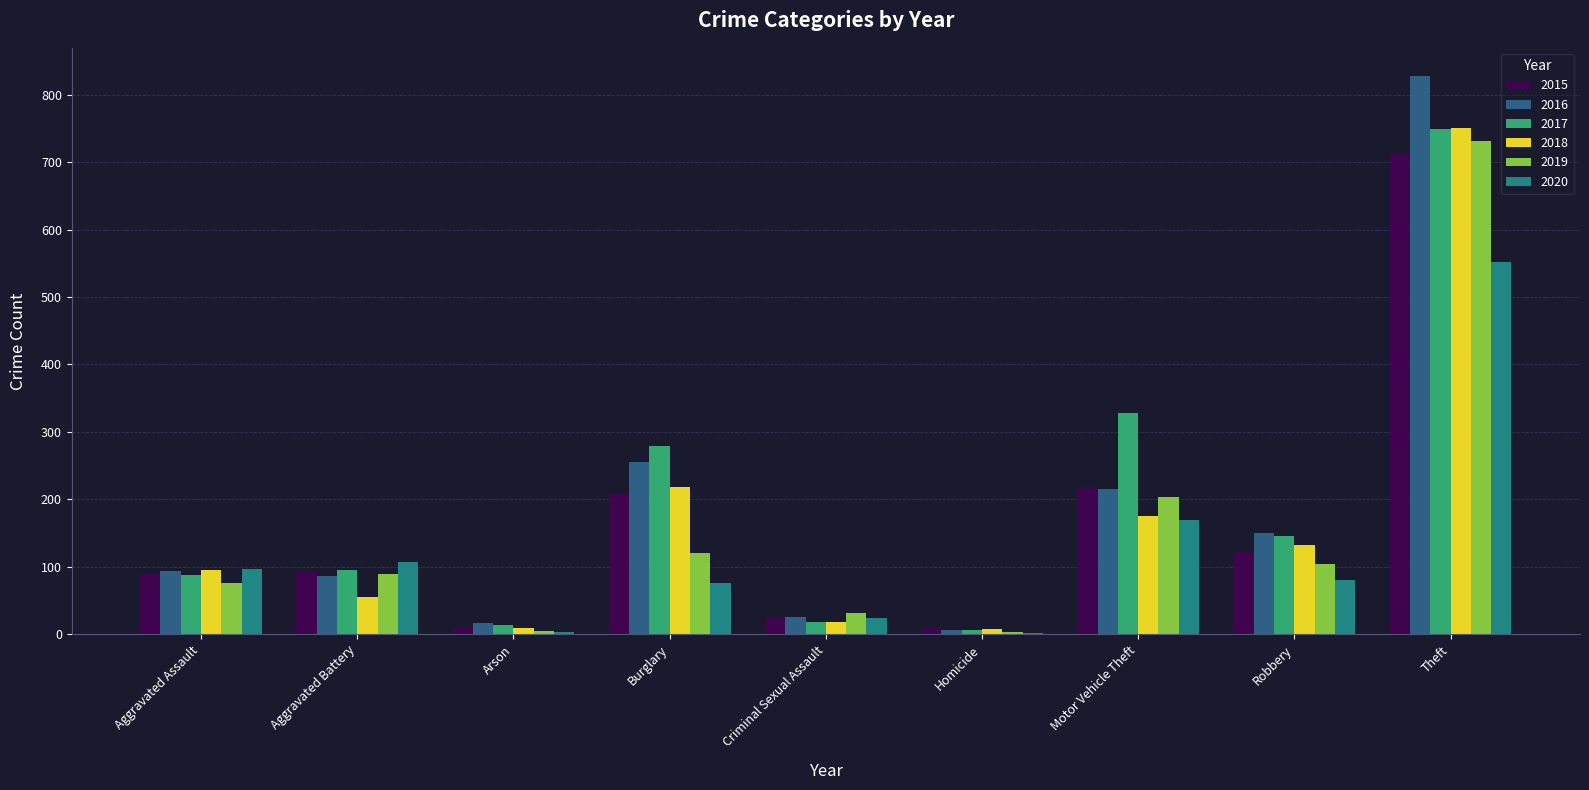

Where is 2017 nearest to the value 378?

Motor Vehicle Theft